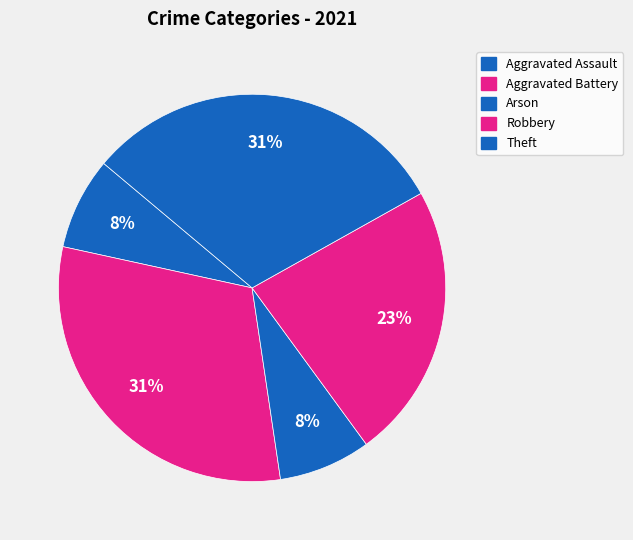

How many segments does this pie chart have?

5